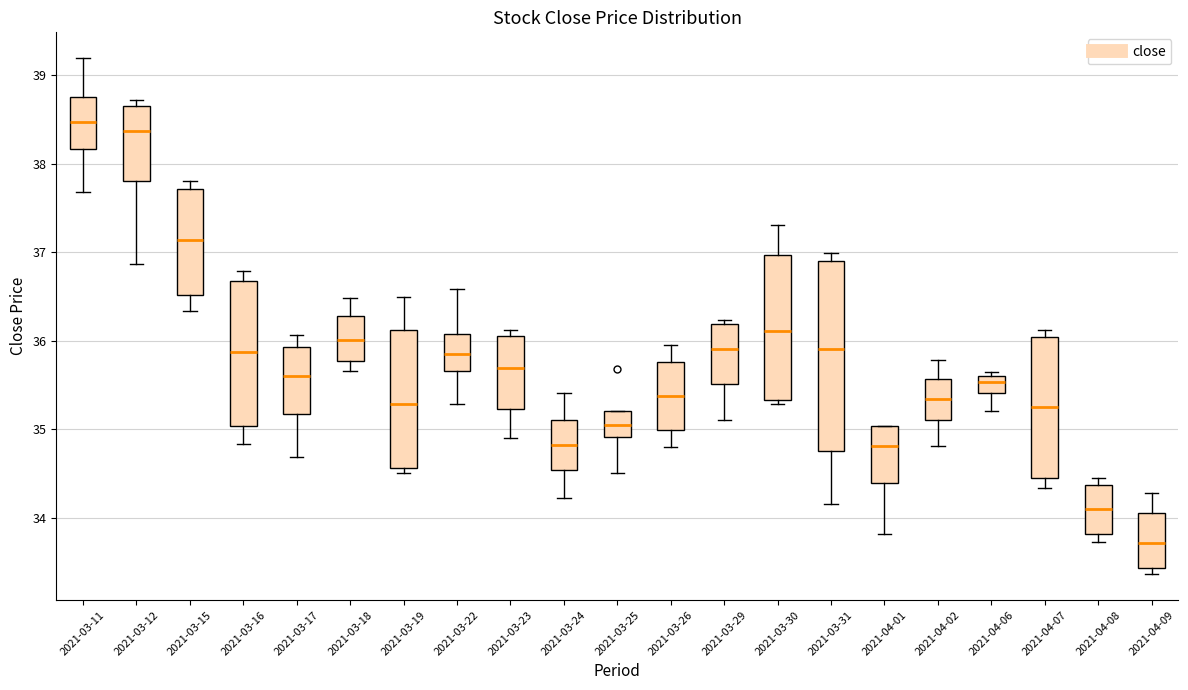

Where does the median line of the box for 2021-03-12 sit on the y-axis? The values are not printed on the chart, so give them approximately, as read against the axis.

38.4